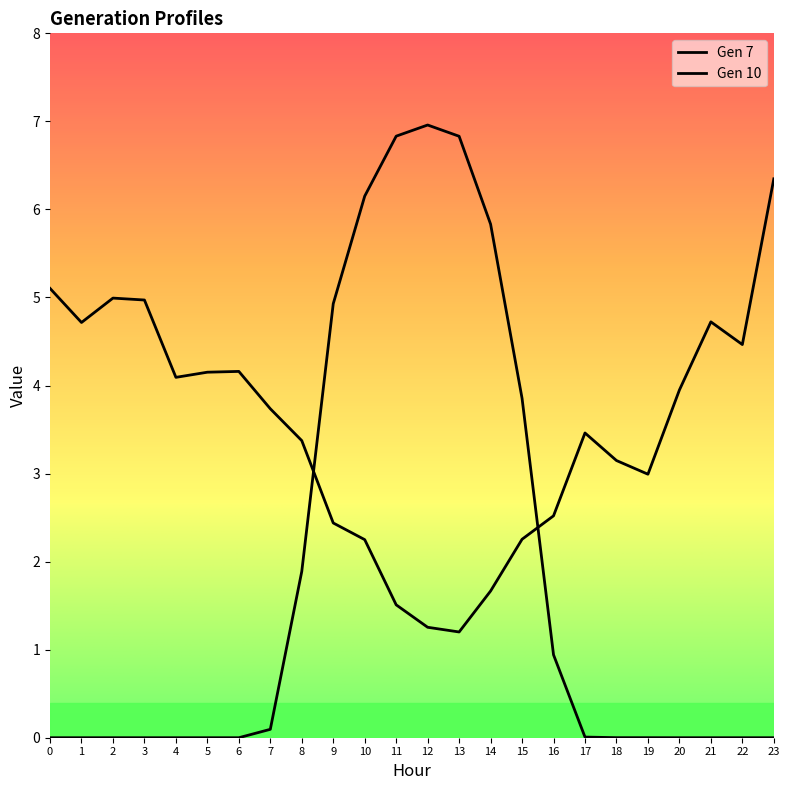

Reading left to right, what are all the values shown in this chart?

Gen 7: 0=0.0	1=0.0	2=0.0	3=0.0	4=0.0	5=0.0	6=0.0	7=0.1	8=1.9	9=4.9	10=6.2	11=6.8	12=7.0	13=6.8	14=5.8	15=3.9	16=0.9	17=0.0	18=0.0	19=0.0	20=0.0	21=0.0	22=0.0	23=0.0
Gen 10: 0=5.1	1=4.7	2=5.0	3=5.0	4=4.1	5=4.2	6=4.2	7=3.7	8=3.4	9=2.4	10=2.2	11=1.5	12=1.3	13=1.2	14=1.7	15=2.3	16=2.5	17=3.5	18=3.1	19=3.0	20=3.9	21=4.7	22=4.5	23=6.3